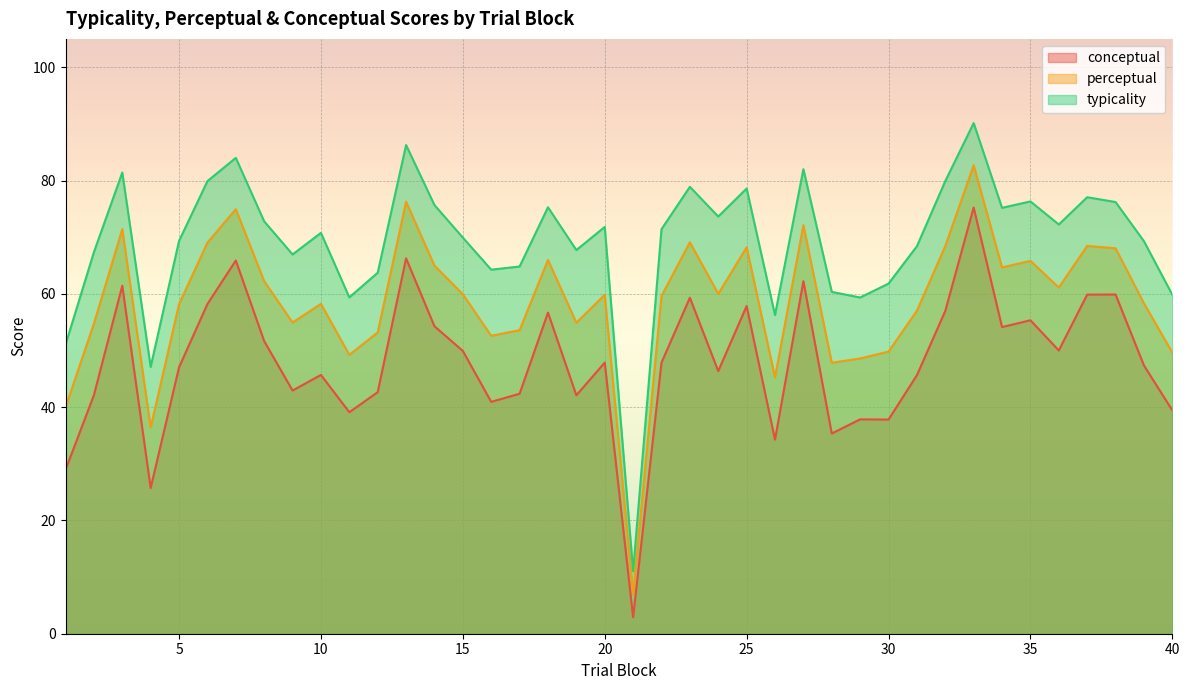

The typicality series shows 47.1 at 4. True or false?

True